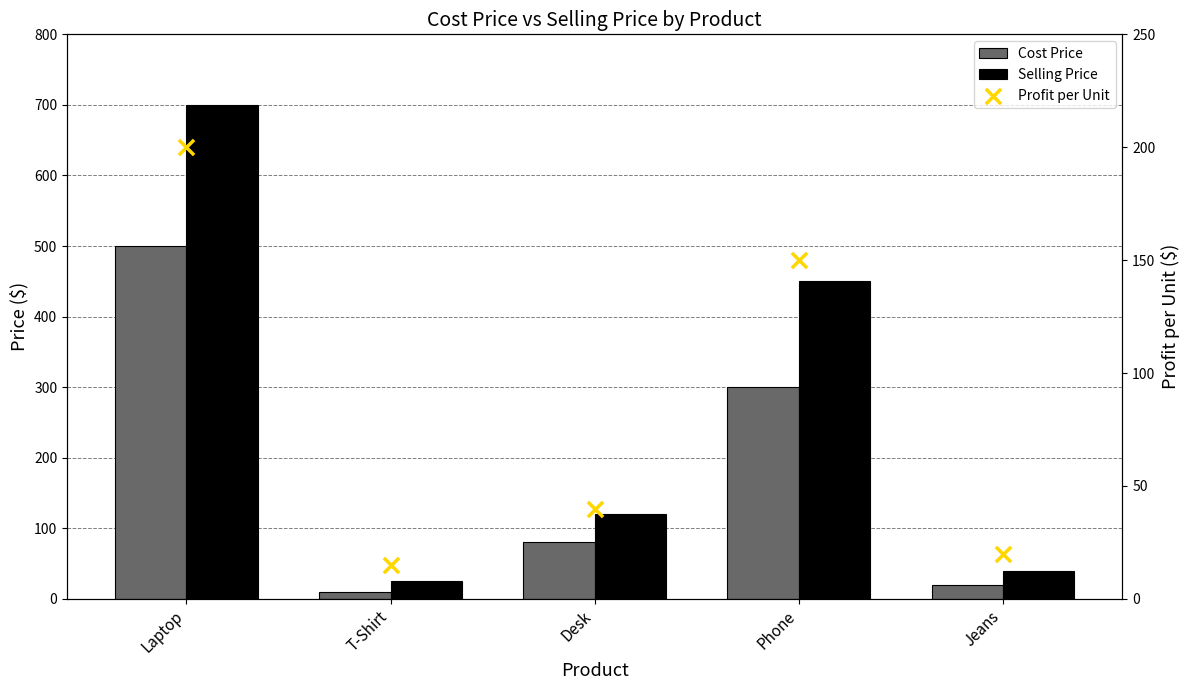

At how many categories does at least one series exceed 92?

3